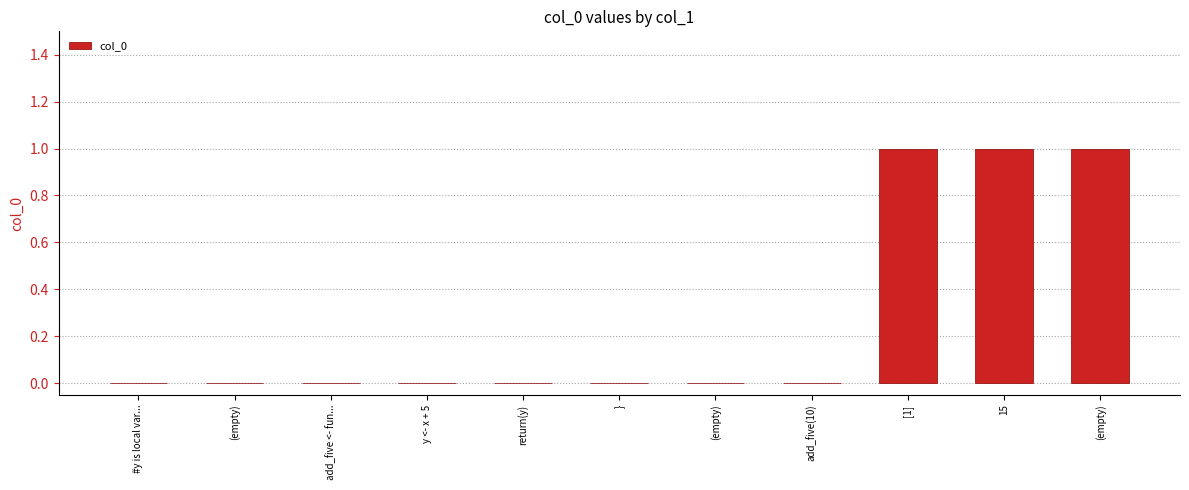

Reading left to right, list all the values displayed in this chart.

#y is local var...=0	(empty)=0	add_five <- fun...=0	y <- x + 5=0	return(y)=0	}=0	(empty)=0	add_five(10)=0	[1]=1	15=1	(empty)=1